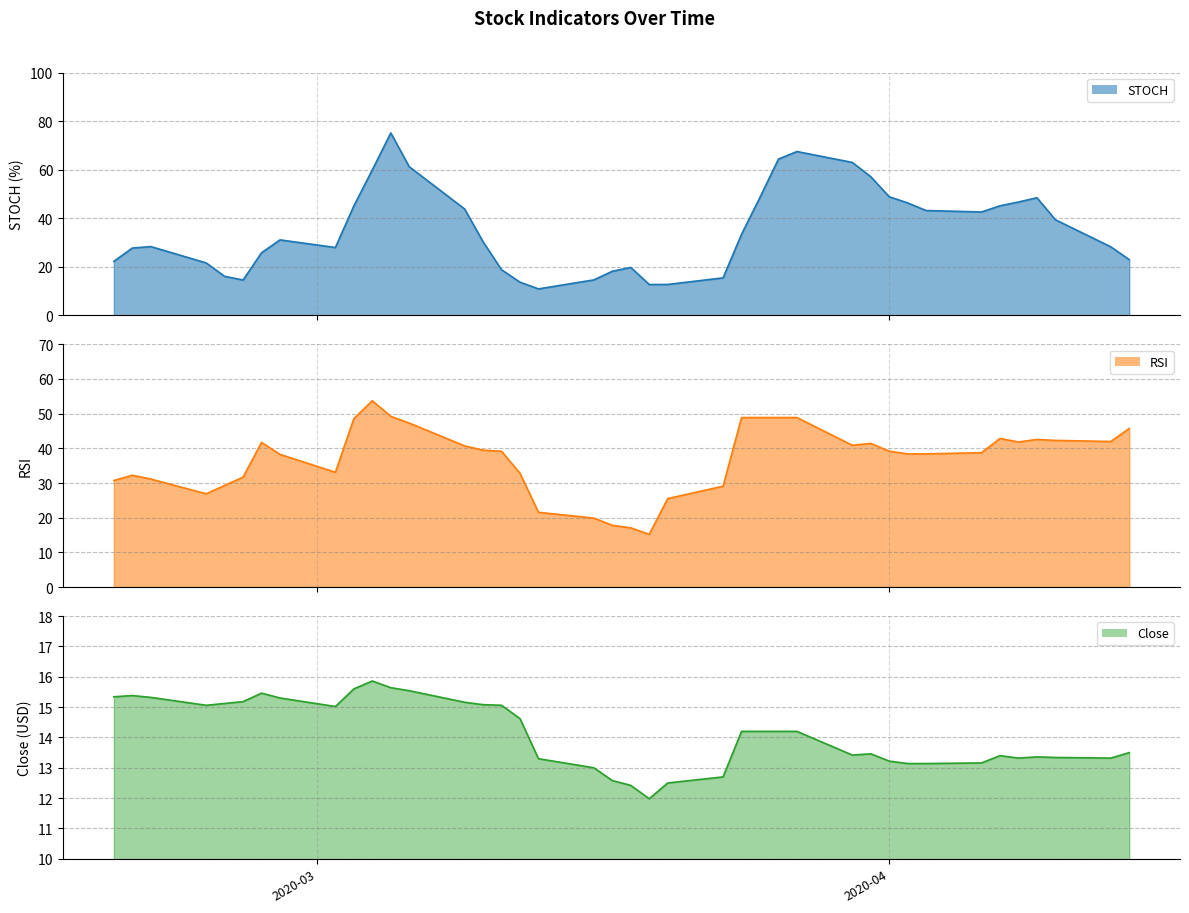

Rank the series by their maximum value, from highest to lowest.

STOCH, RSI, Close